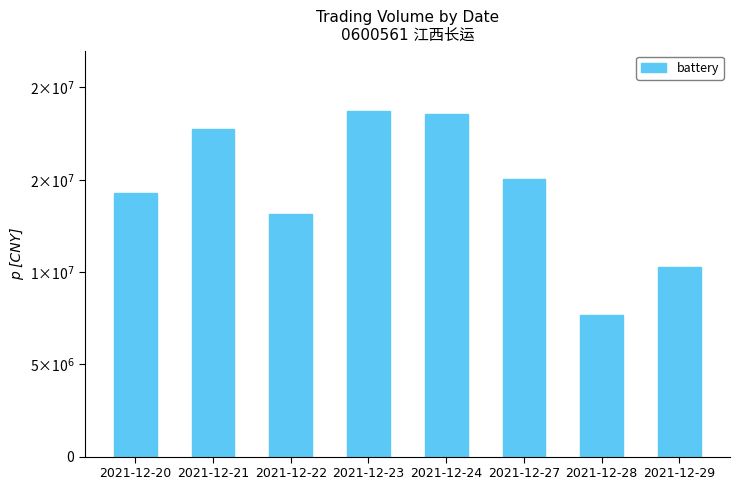

Are the bars horizontal?

No